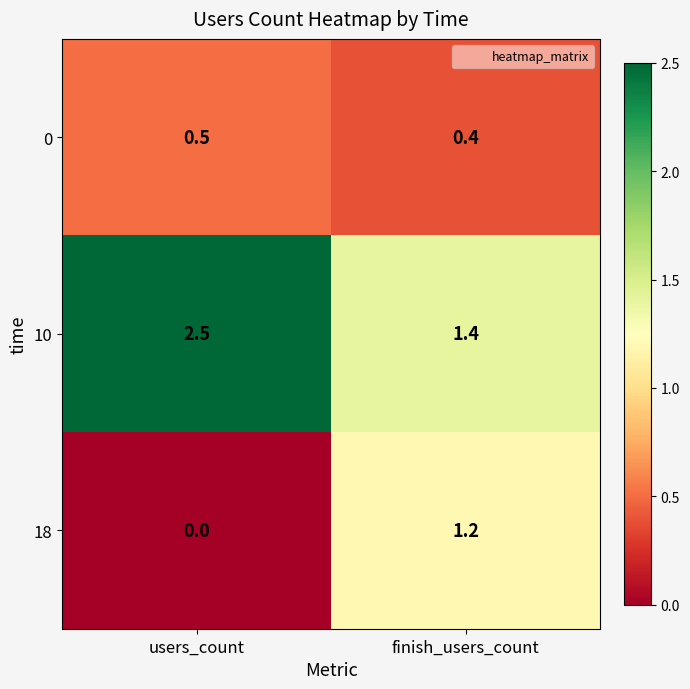

The 10 series shows 1.1 at users_count. True or false?

False